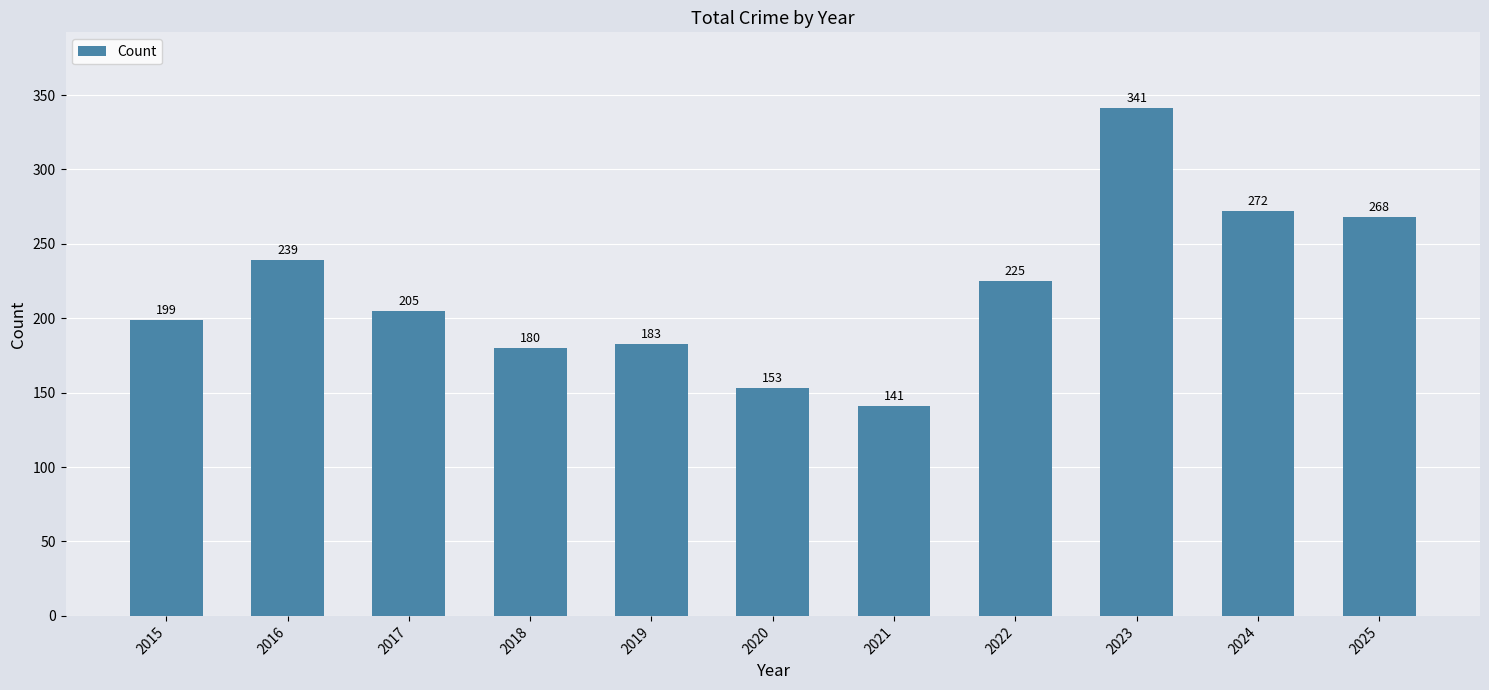

Reading left to right, what are all the values shown in this chart?

2015=199	2016=239	2017=205	2018=180	2019=183	2020=153	2021=141	2022=225	2023=341	2024=272	2025=268